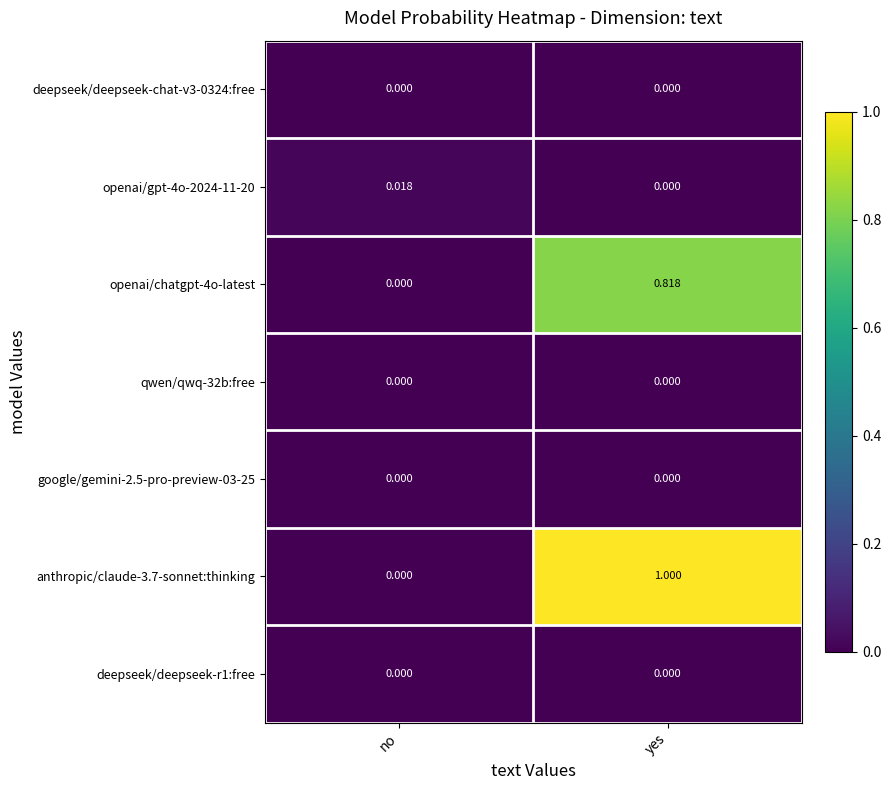

Which category has the highest value across all series?

yes